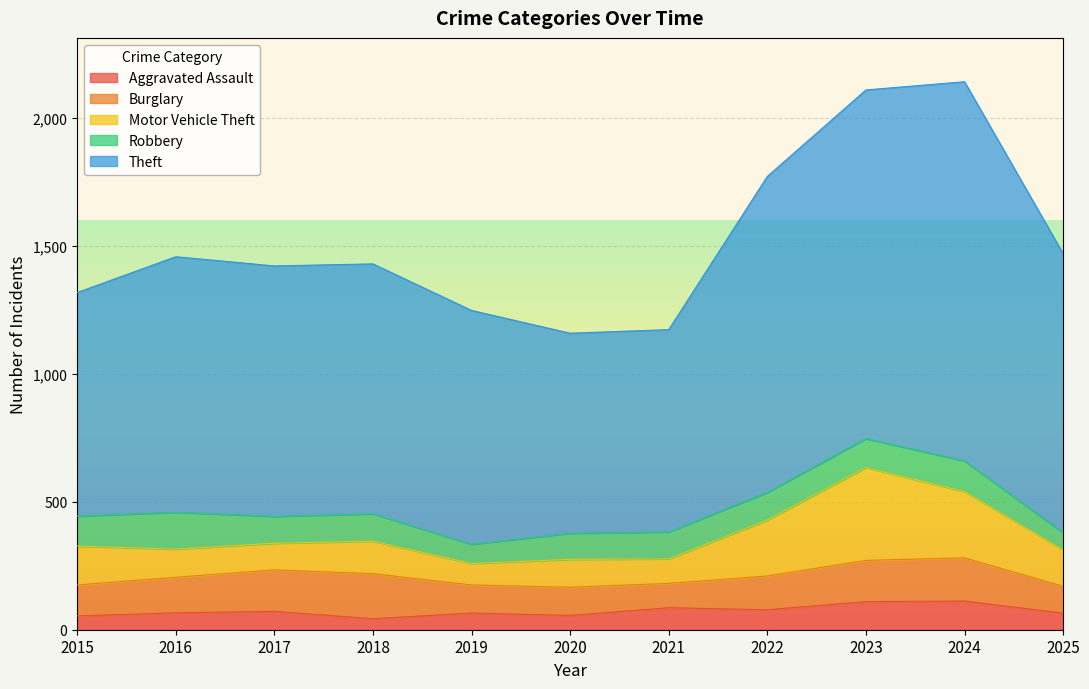

True or false: Robbery has a value of 194 at 2016.

False